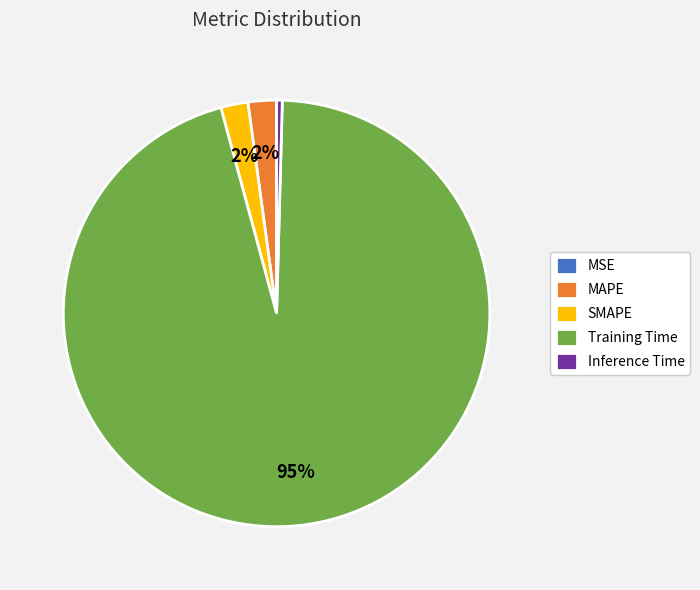

The SMAPE slice represents 8% of the pie. True or false?

False